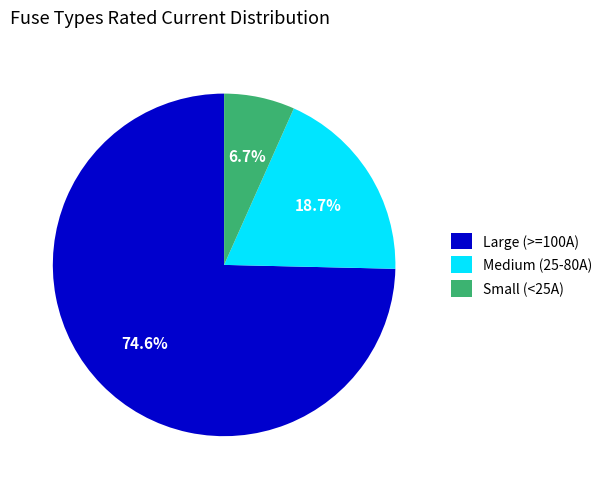

What portion of the pie excludes Small (<25A)?

93.3%